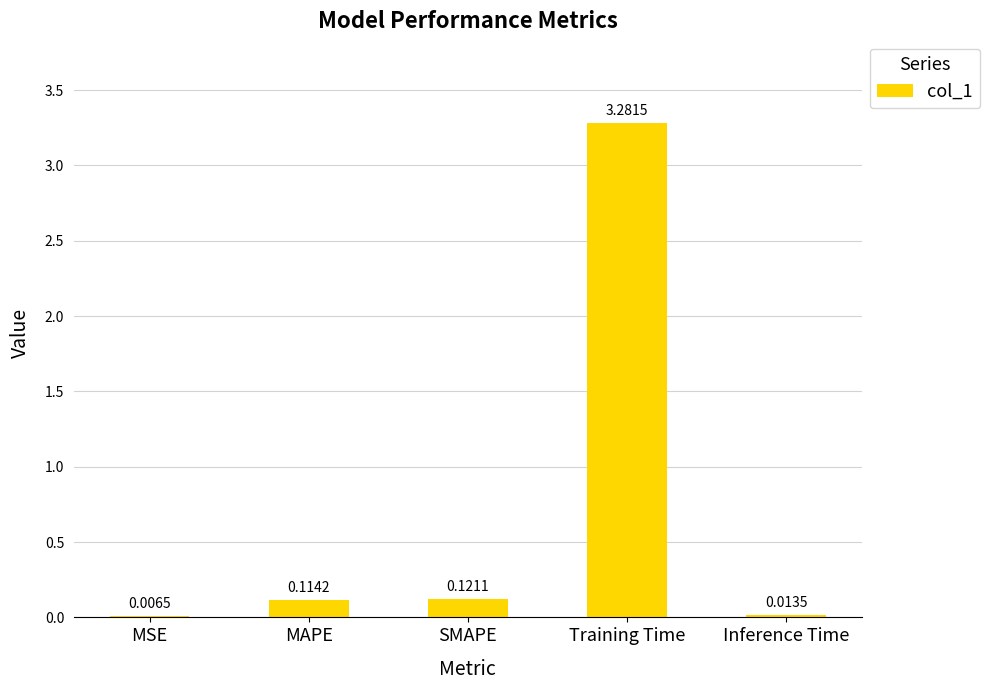

What is the sum of all values?

3.5